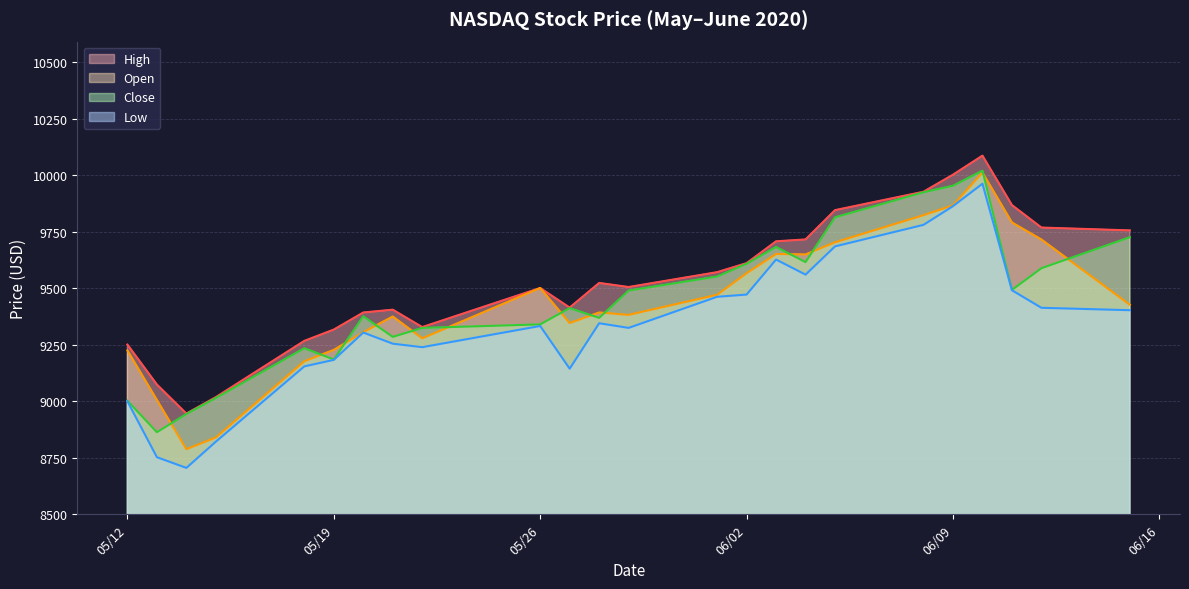

At 6/8/2020, list the series in order from largest to smallest.

High, Close, Open, Low